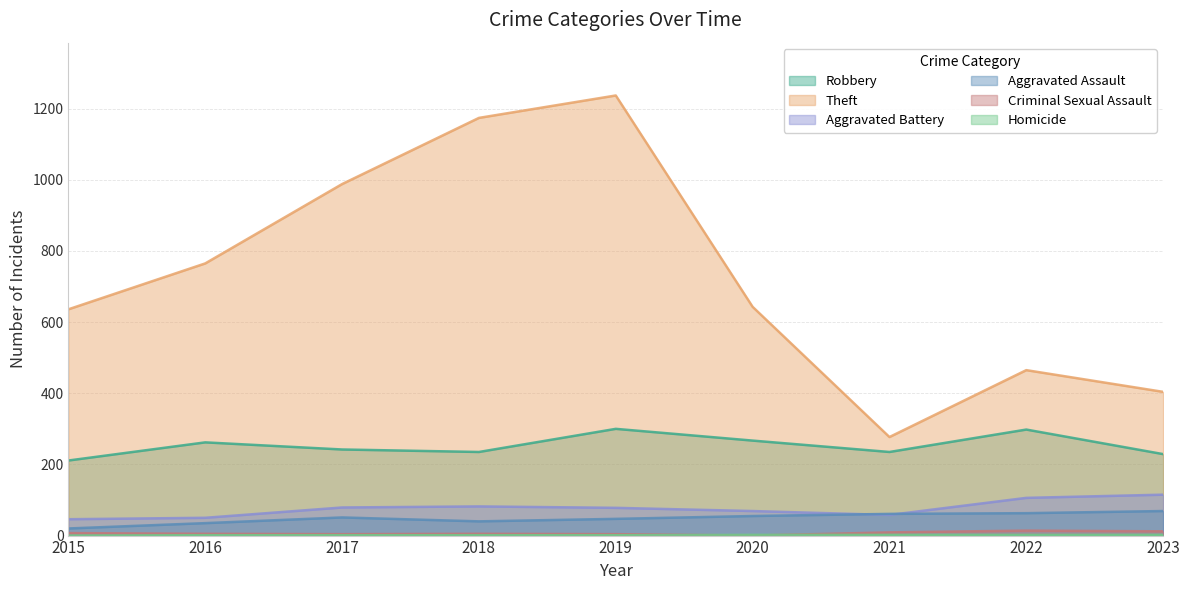

What is the difference between the maximum and minimum values in the Robbery series?

89